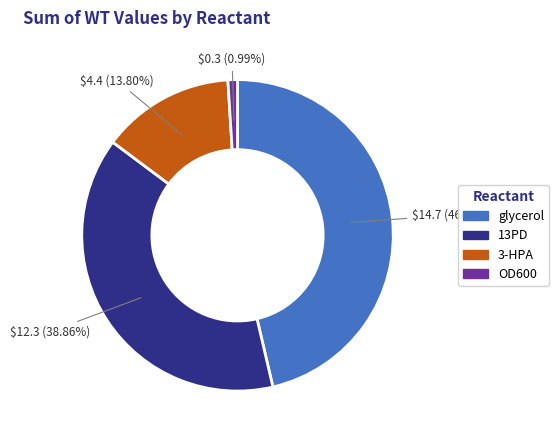

To the nearest percent, what is the difference between the largest and smallest slice percentages?

45%